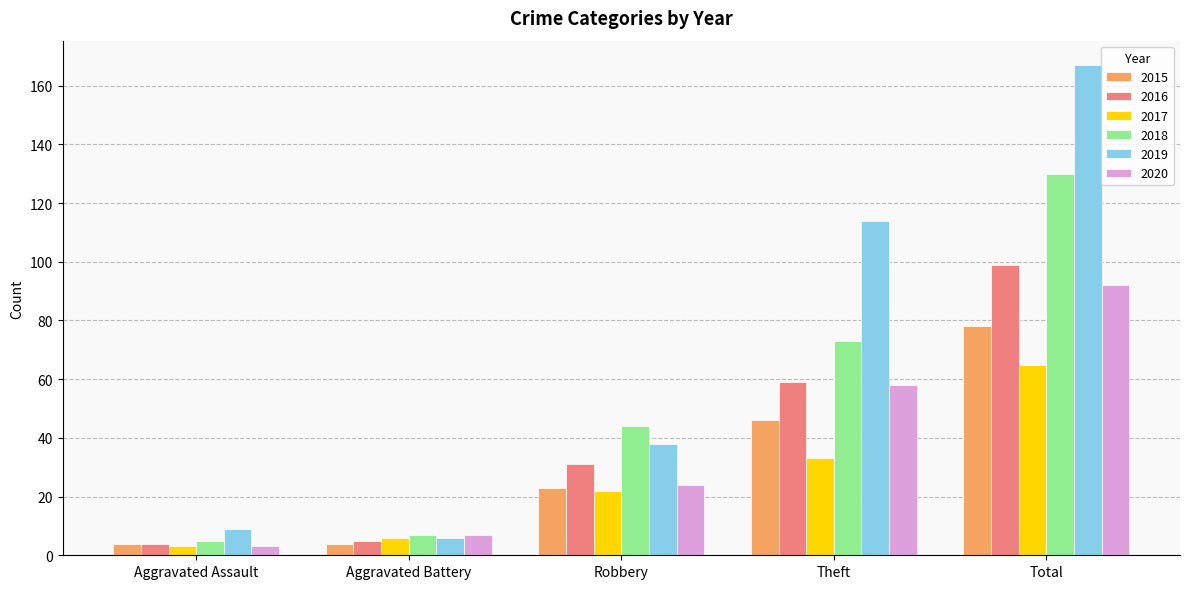

What is the maximum value shown in the chart?

167